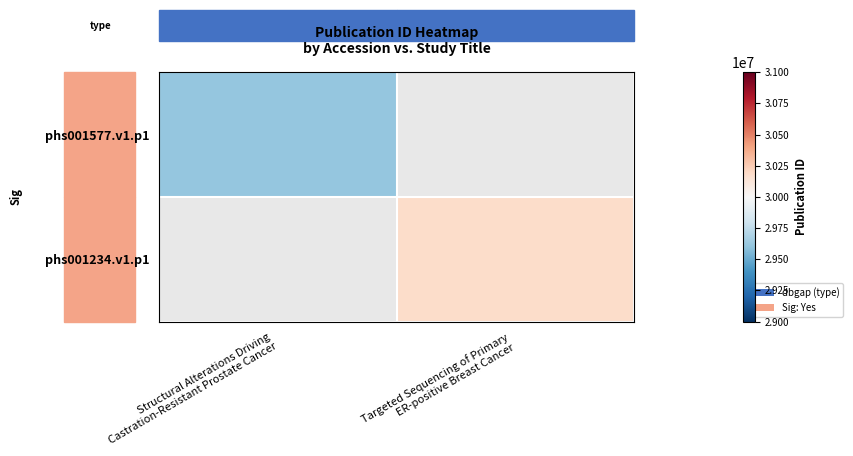

At which category is the sum across all series the highest?

Targeted Sequencing of Primary
ER-positive Breast Cancer